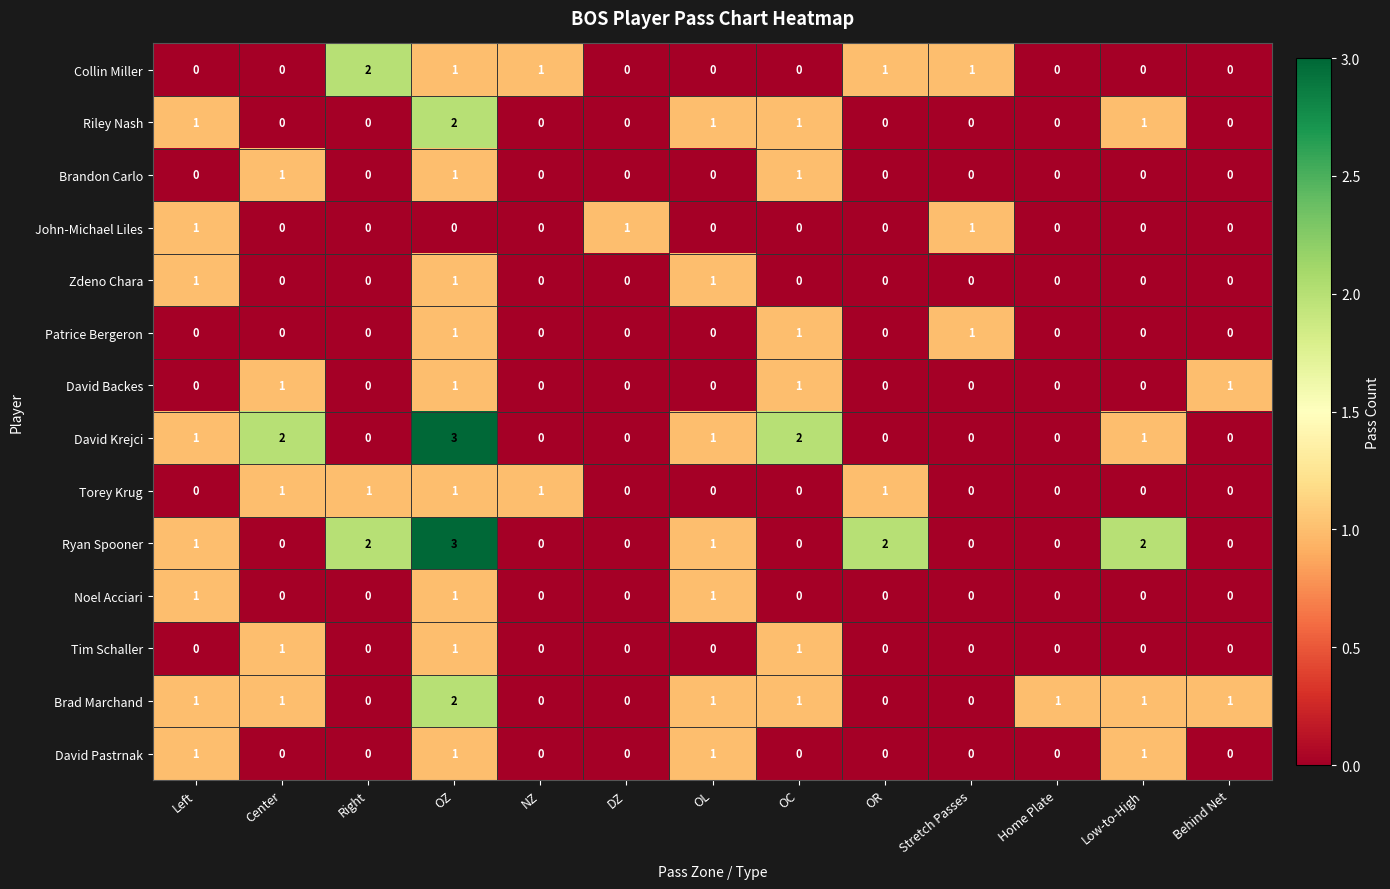

Between Center and DZ, which series saw the biggest shift?

David Krejci